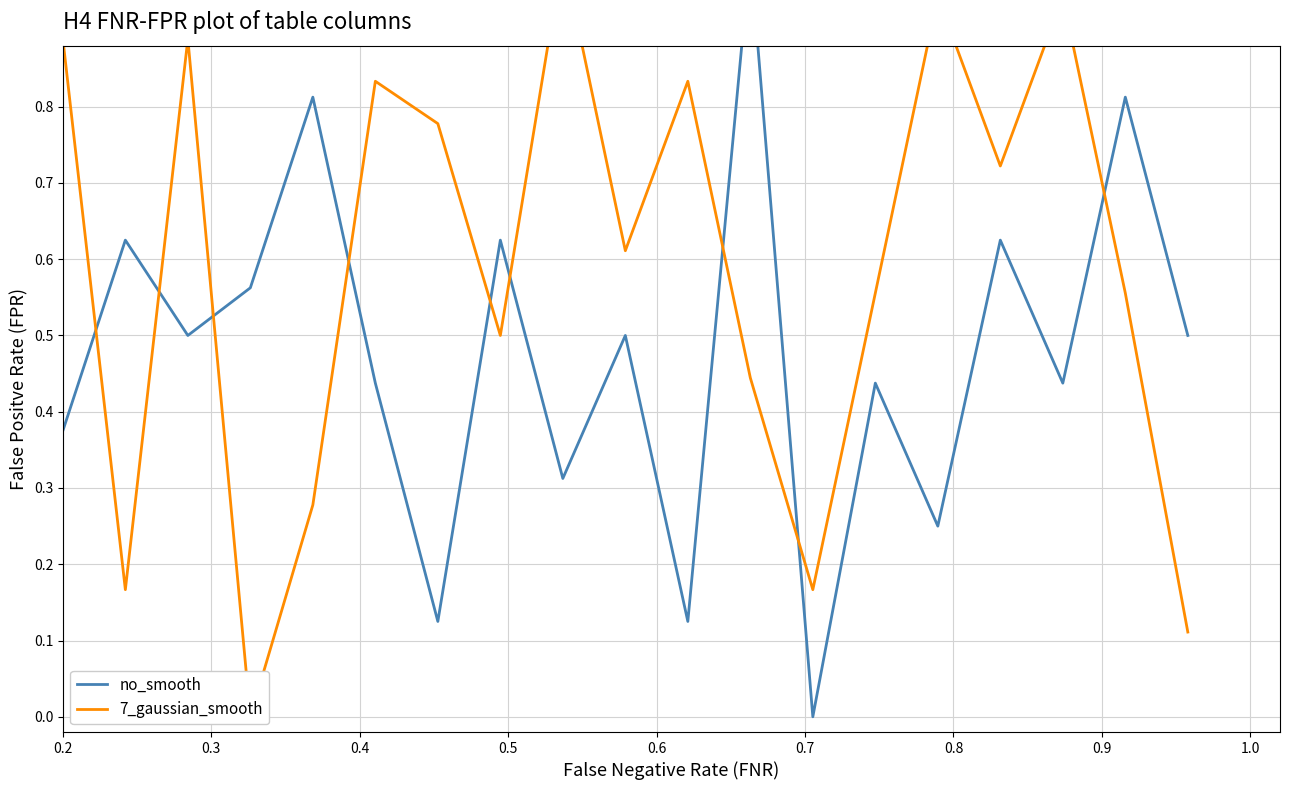

How many lines are shown in the chart?

2